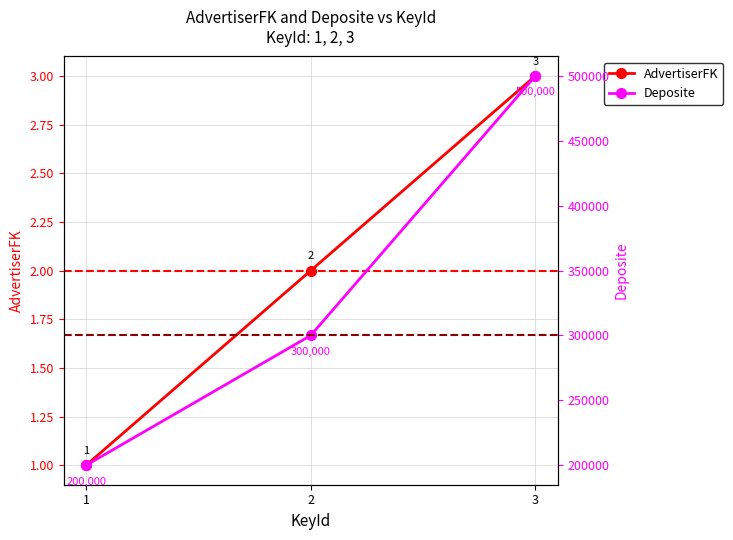

Is this an area chart (filled region under the line)?

No